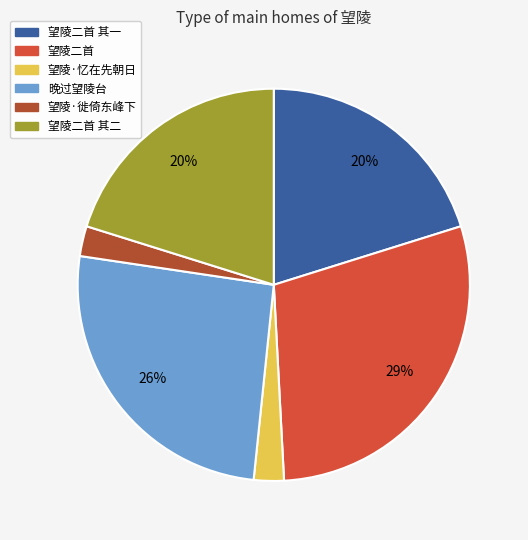

Is there any slice that represents more than half of the pie?

No